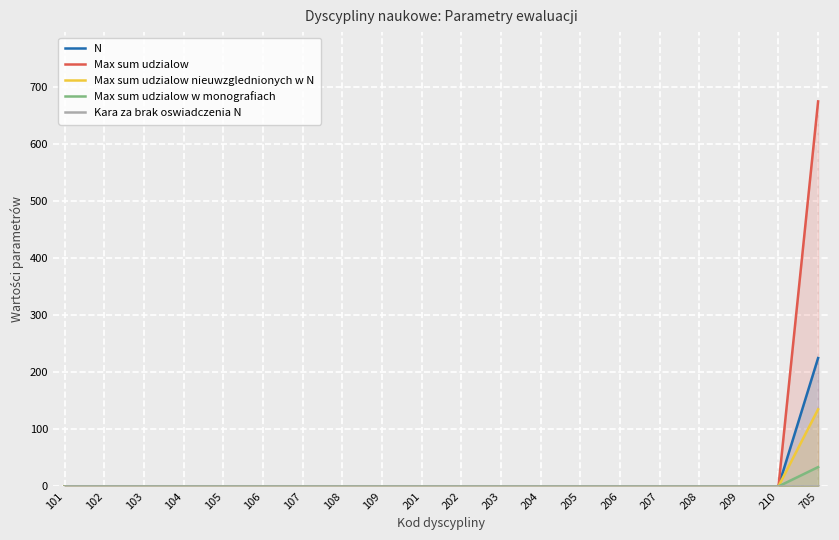

The value of Max sum udzialow nieuwzglednionych w N at 102 is -79.8. True or false?

False